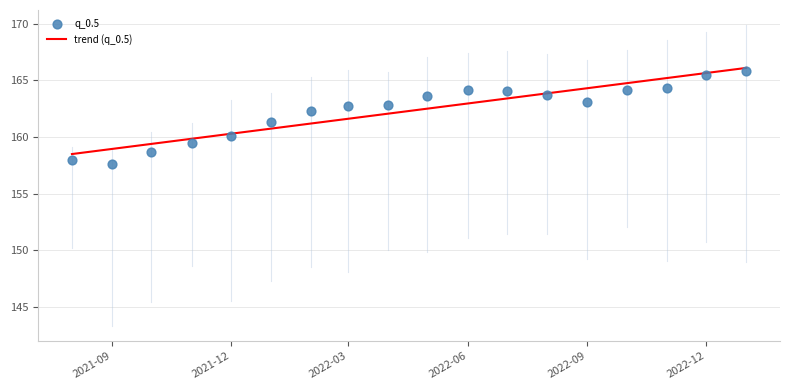

Which series reaches the minimum Y coordinate?

q_0.5